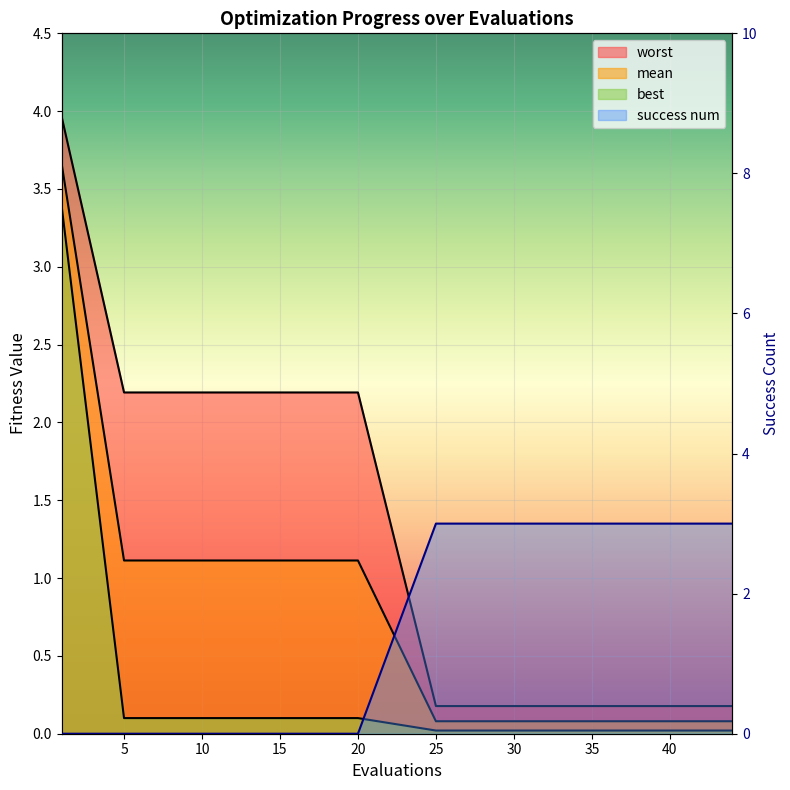

What is the greatest value displayed?

4.0